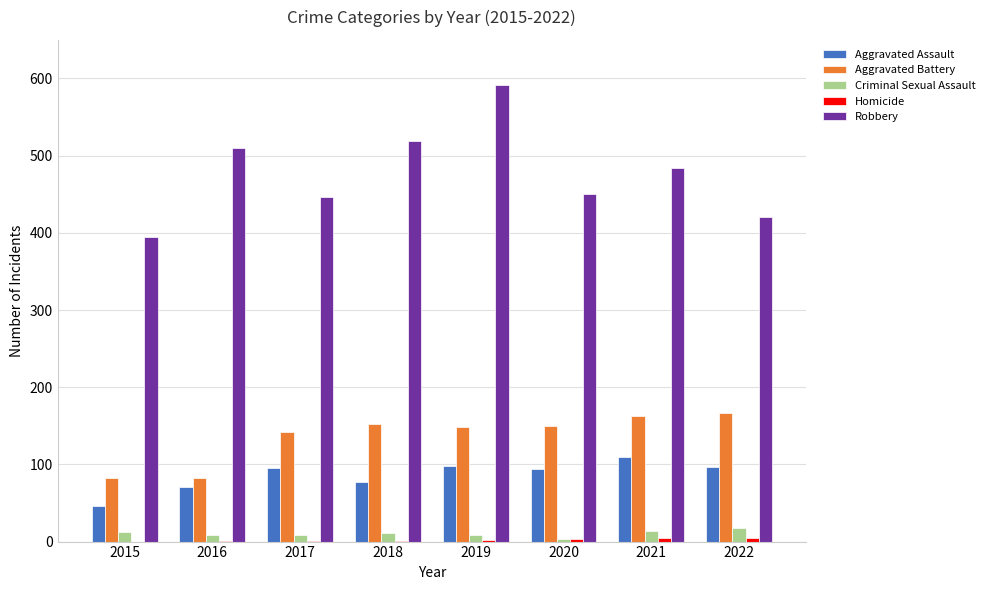

The Aggravated Battery series shows 82 at 2015. True or false?

True